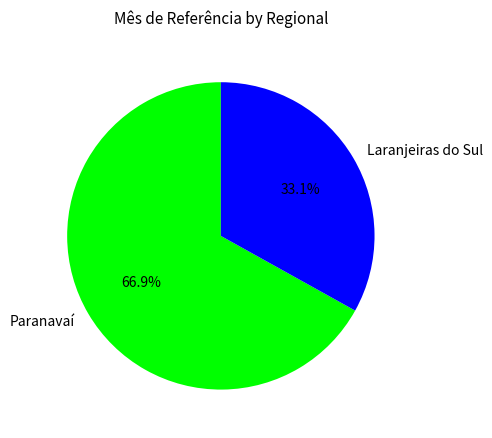

What is the total percentage of Paranavaí and Laranjeiras do Sul?

100.0%